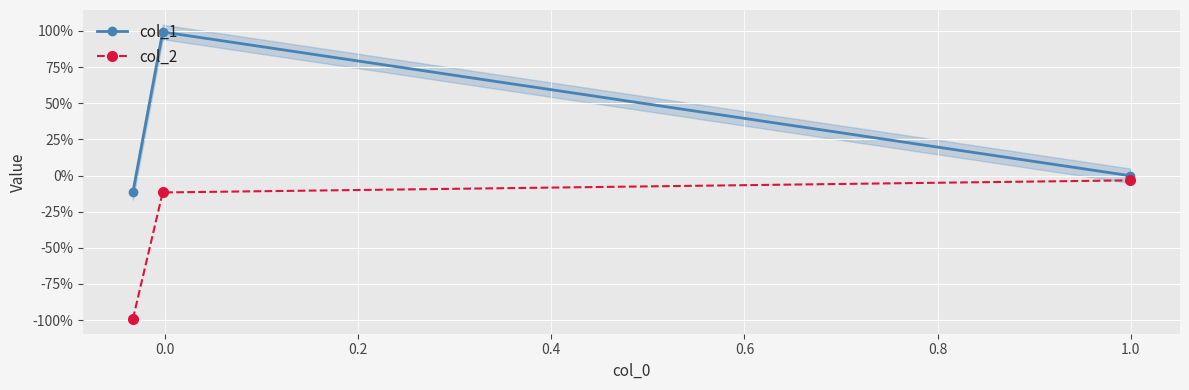

What are all the series names shown in the legend?

col_1, col_2